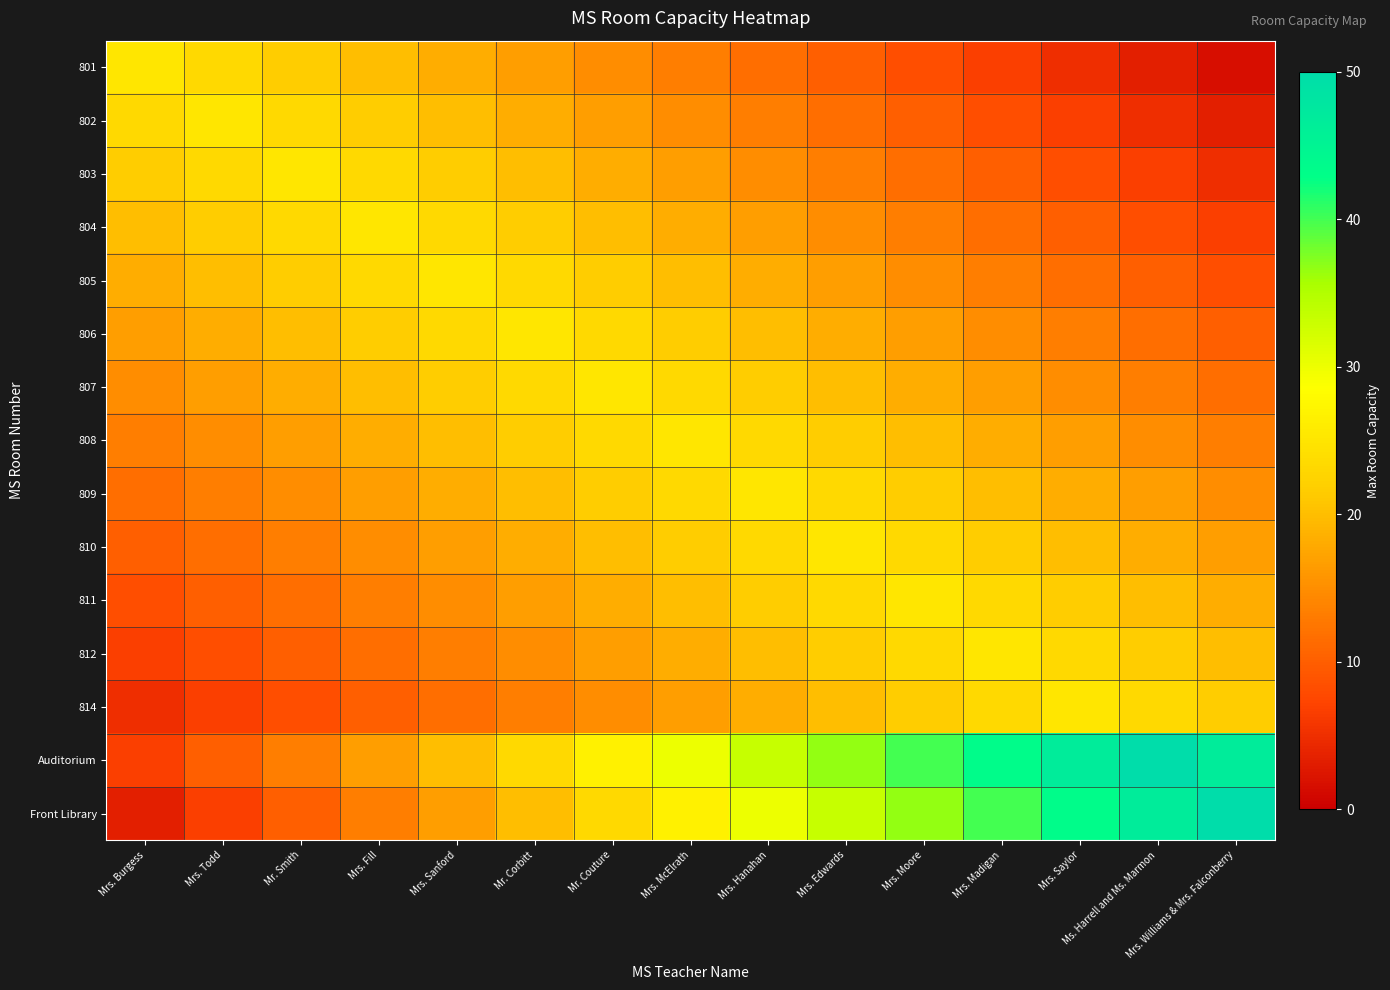

What is the total value across all series at Mrs. McElrath?

310.0